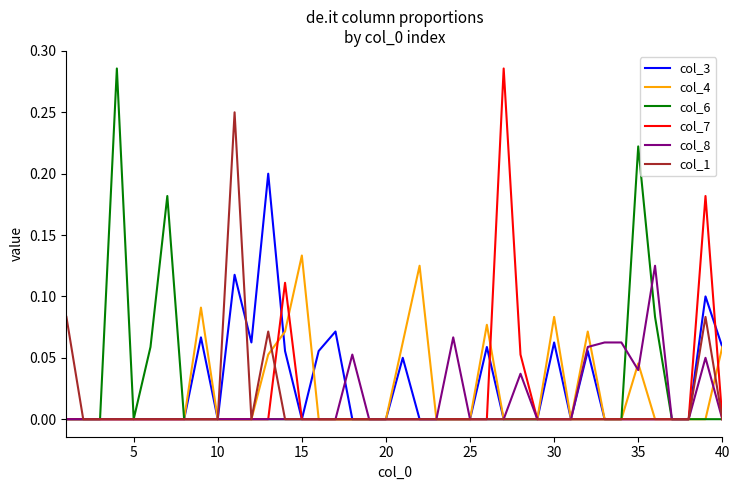

What are all the series names shown in the legend?

col_3, col_4, col_6, col_7, col_8, col_1